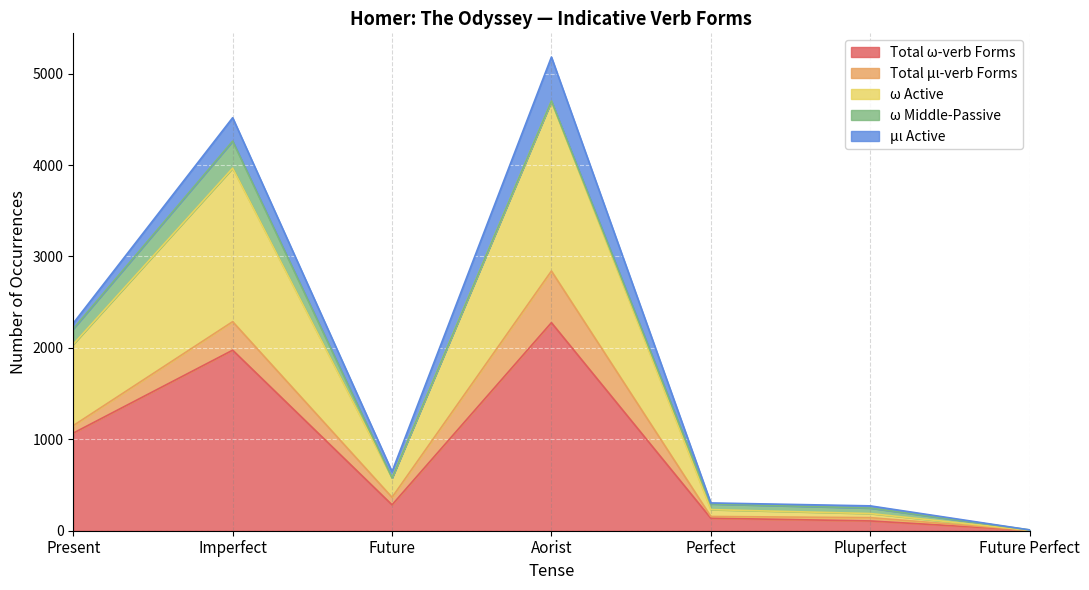

What is the value of the ω Active point at the 4th from the left?

1856